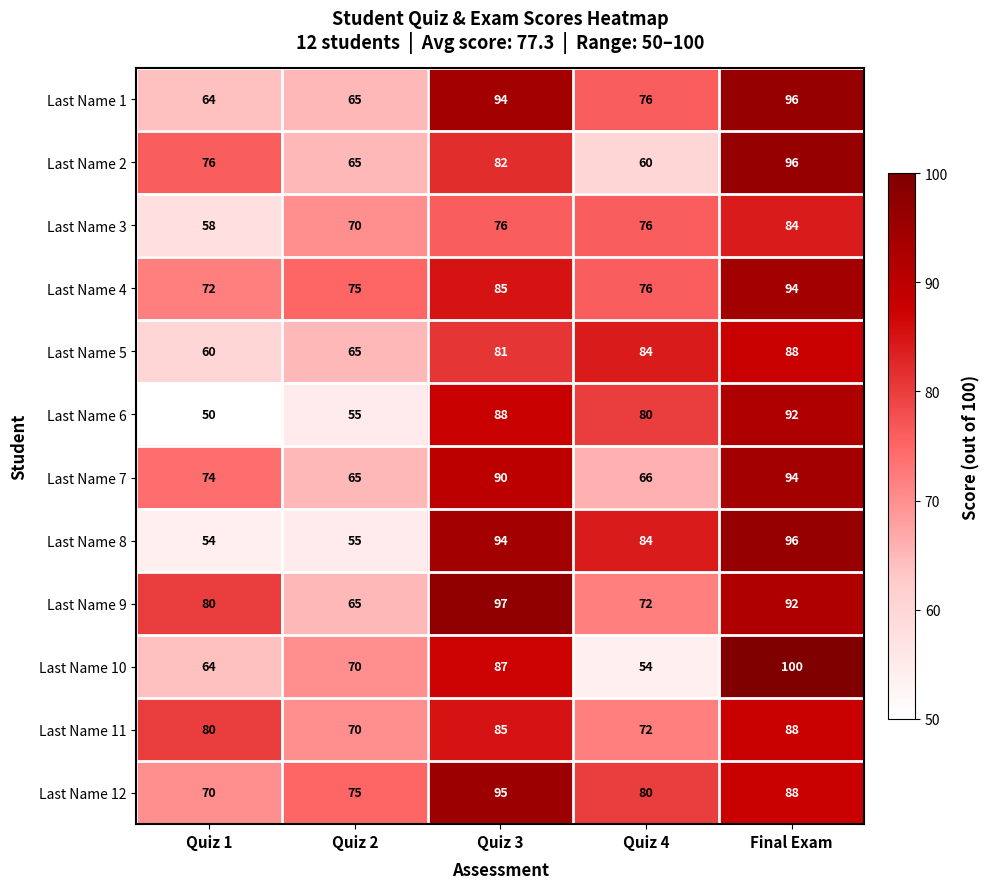

Which series has the largest range (max minus min)?

Last Name 10